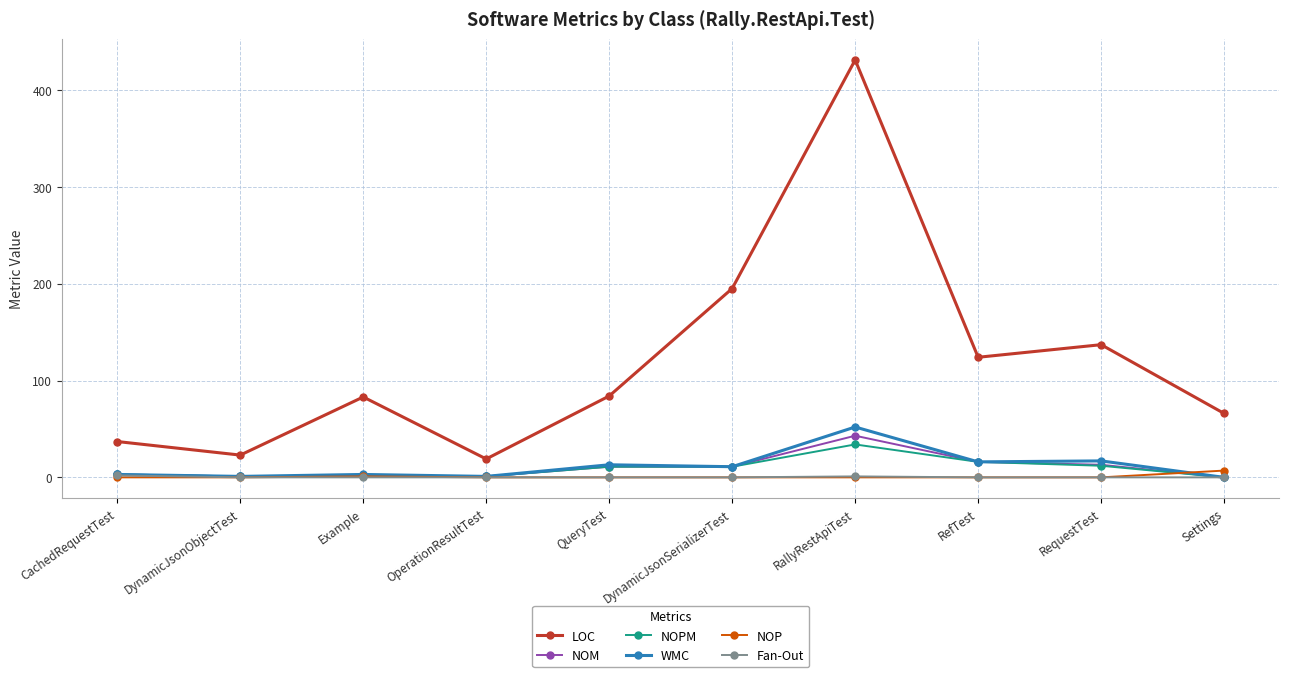

True or false: LOC and NOM intersect in this chart.

False